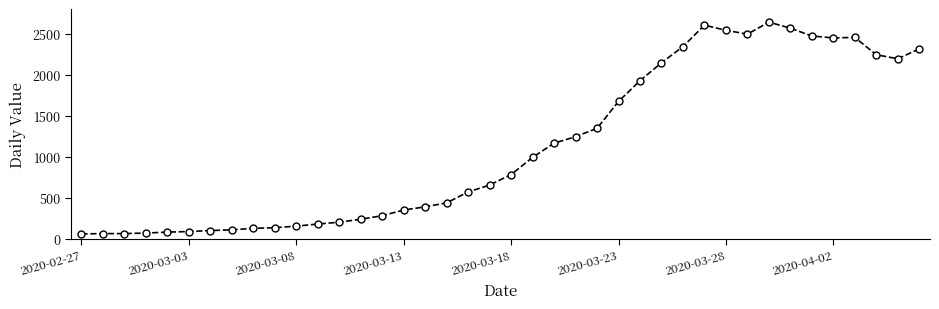

What is the maximum value shown in the chart?

2640